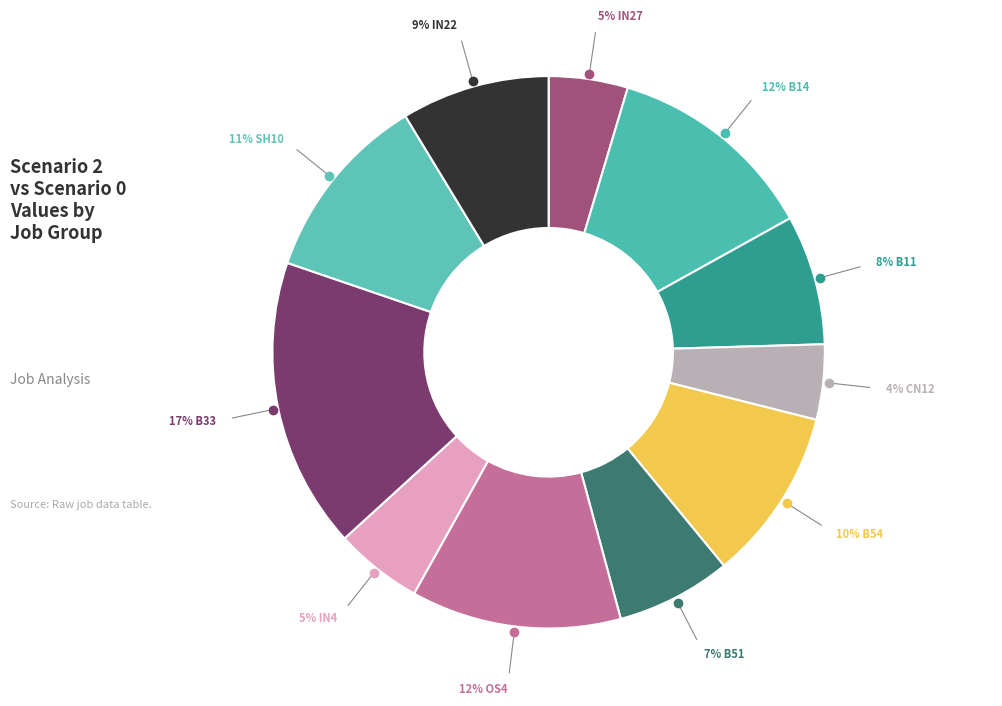

Is there any slice that represents more than half of the pie?

No